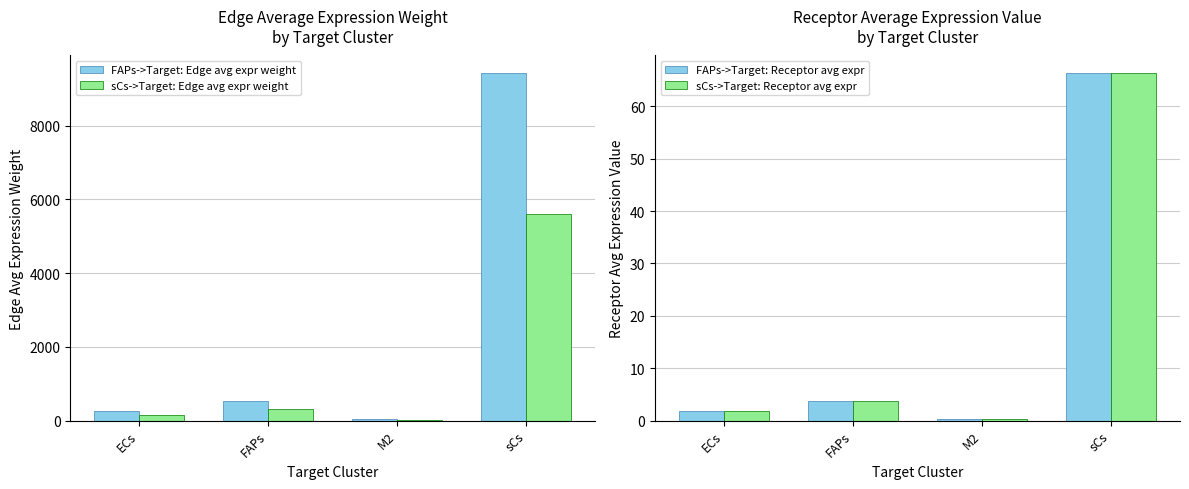

What is the value of the sCs->Target: Edge avg expr weight bar at the 3rd from the left?

20.3